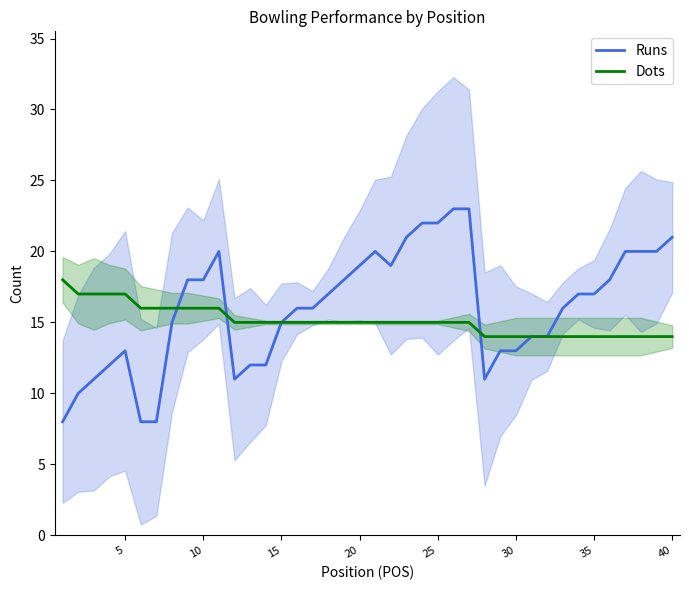

What are all the series names shown in the legend?

Runs, Dots